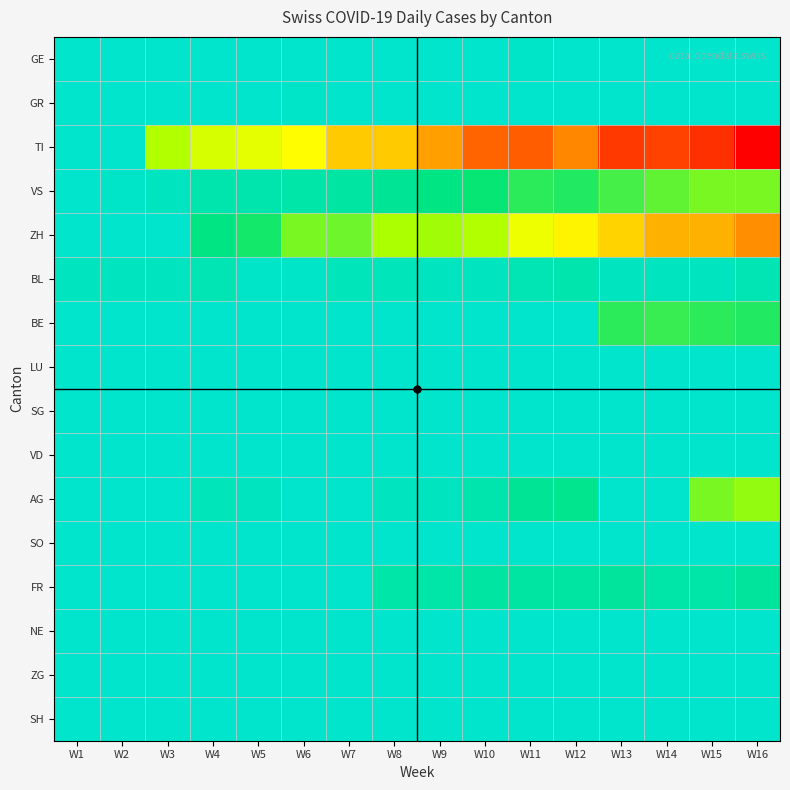

How many series are shown in this chart?

16